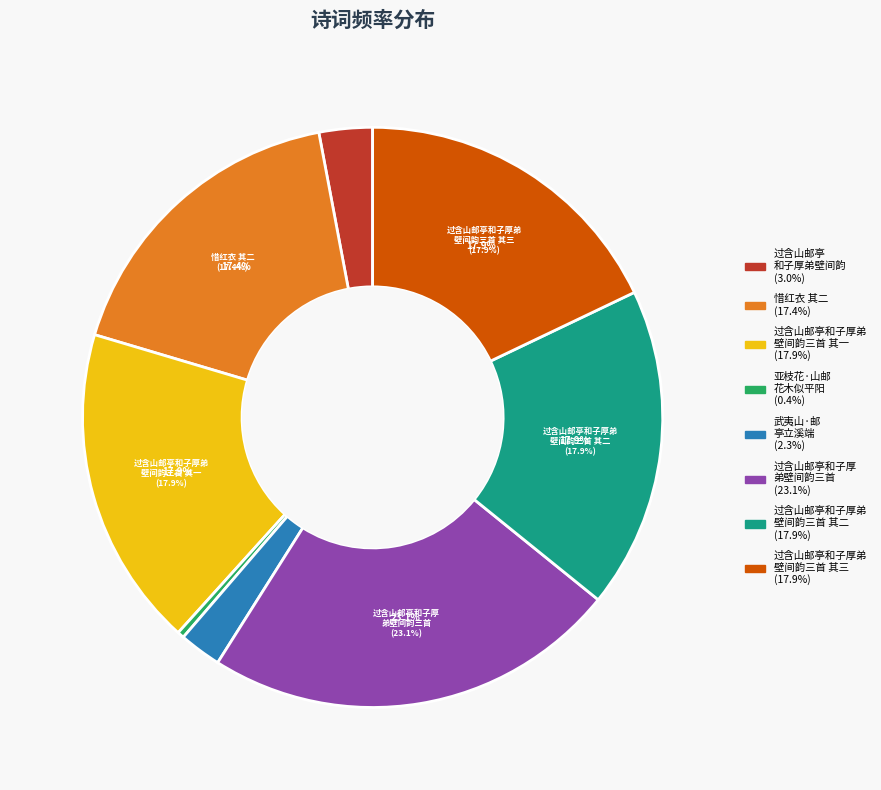

True or false: 过含山邮亭和子厚弟壁间韵三首 其三 accounts for 12% of the total.

False